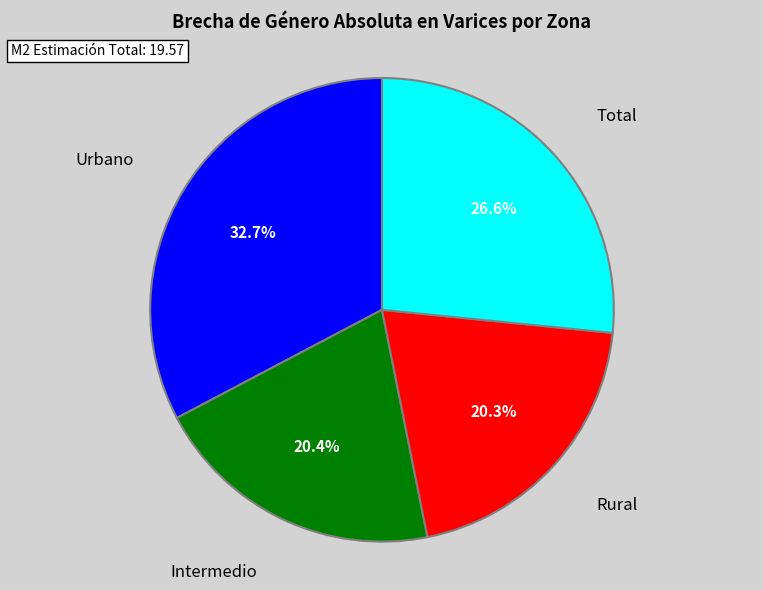

What is the largest slice in the pie chart?

Urbano